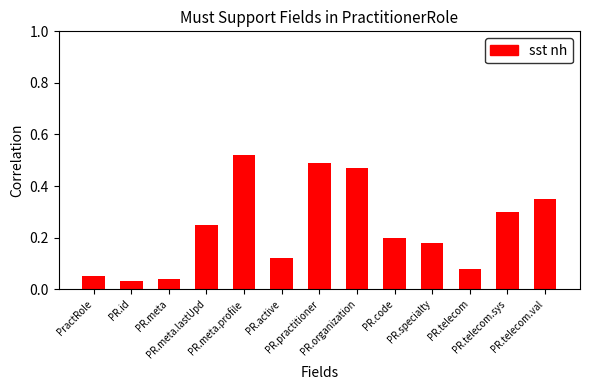

What is the average value?

0.2